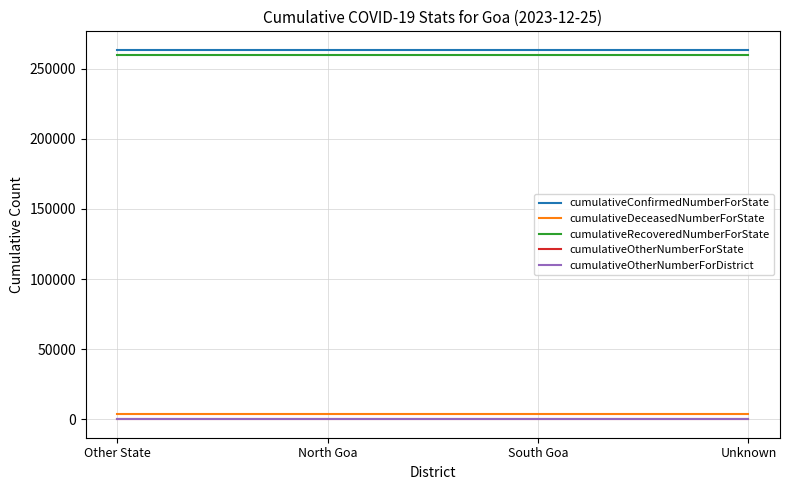

Which category has the lowest value in the cumulativeDeceasedNumberForState series?

Other State